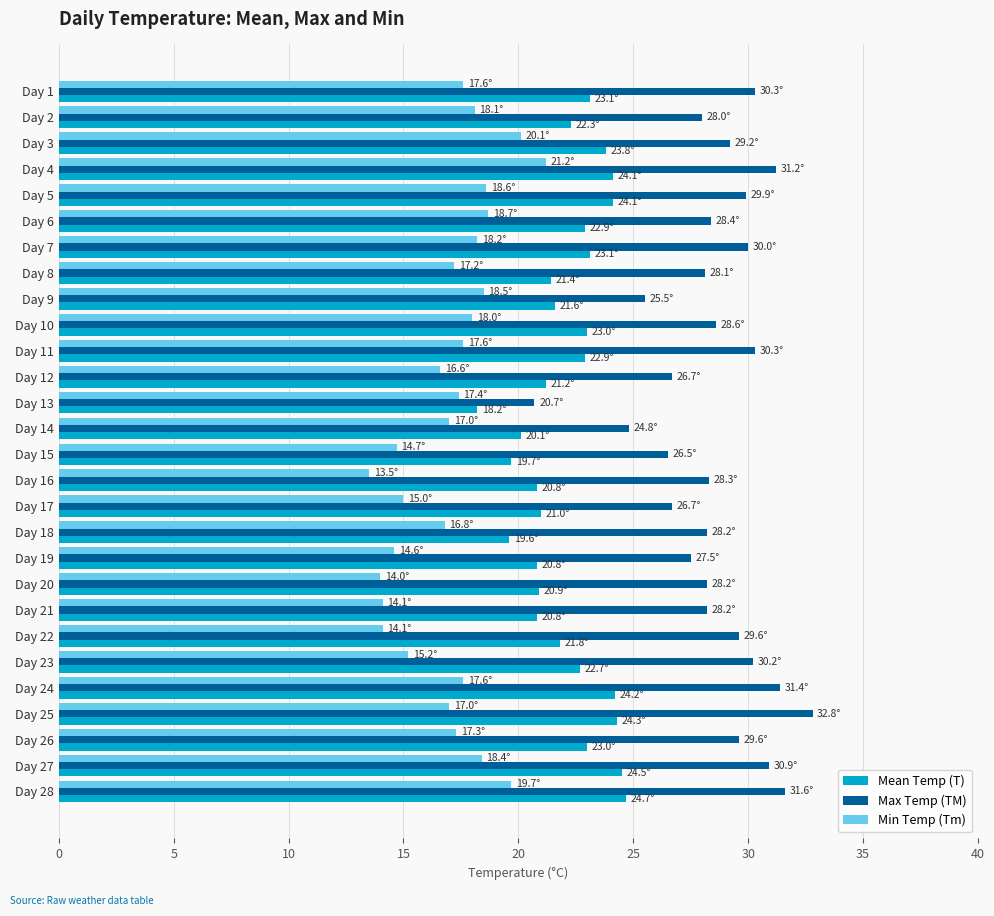

What is the spread (max minus min) of values at Day 4?

10.0